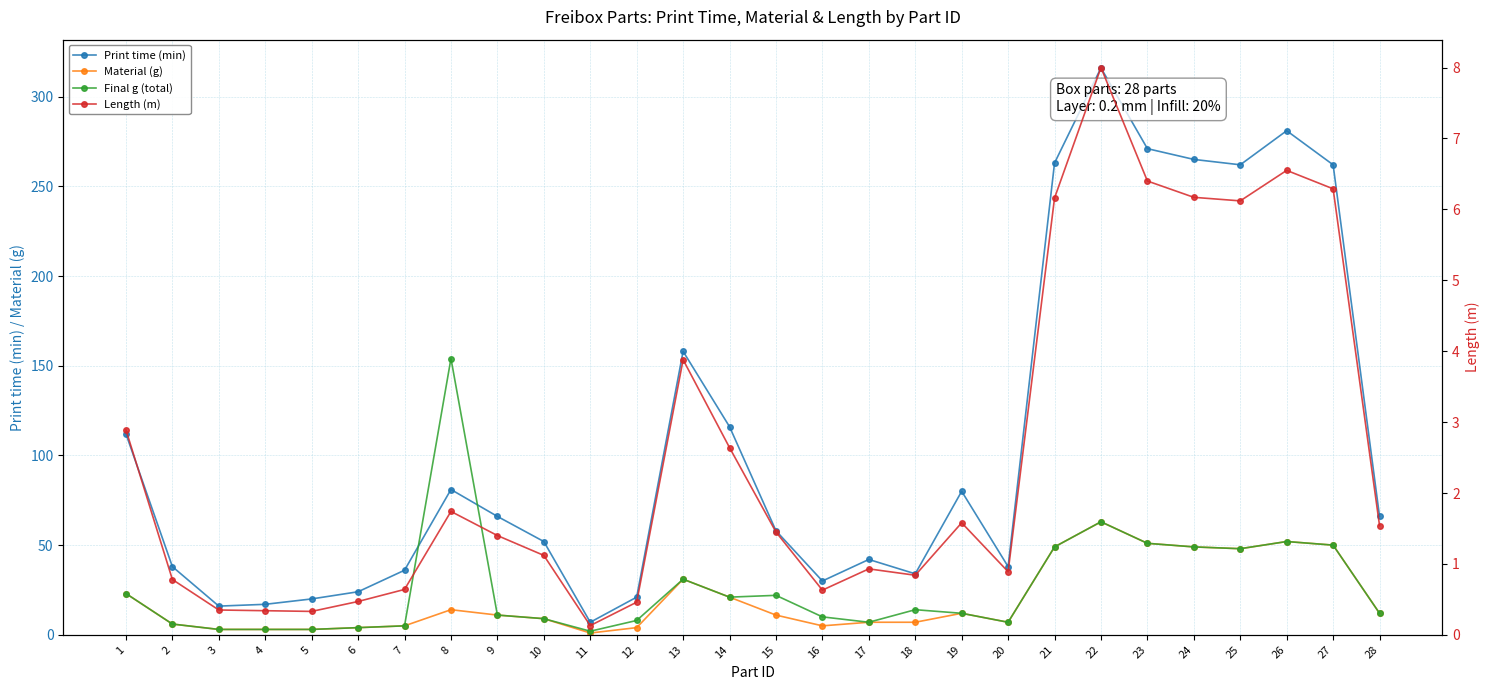

At 20, list the series in order from smallest to largest.

Length (m), Material (g), Final g (total), Print time (min)